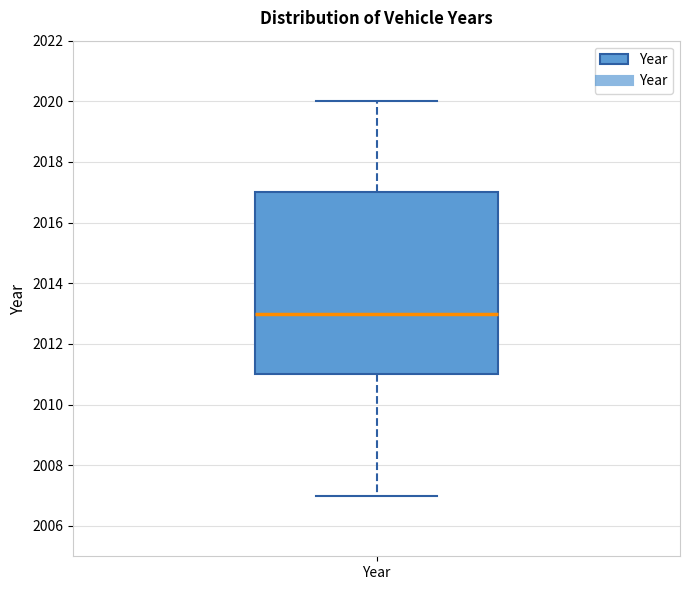

Where does the median line of the box for Year sit on the y-axis? The values are not printed on the chart, so give them approximately, as read against the axis.

2013